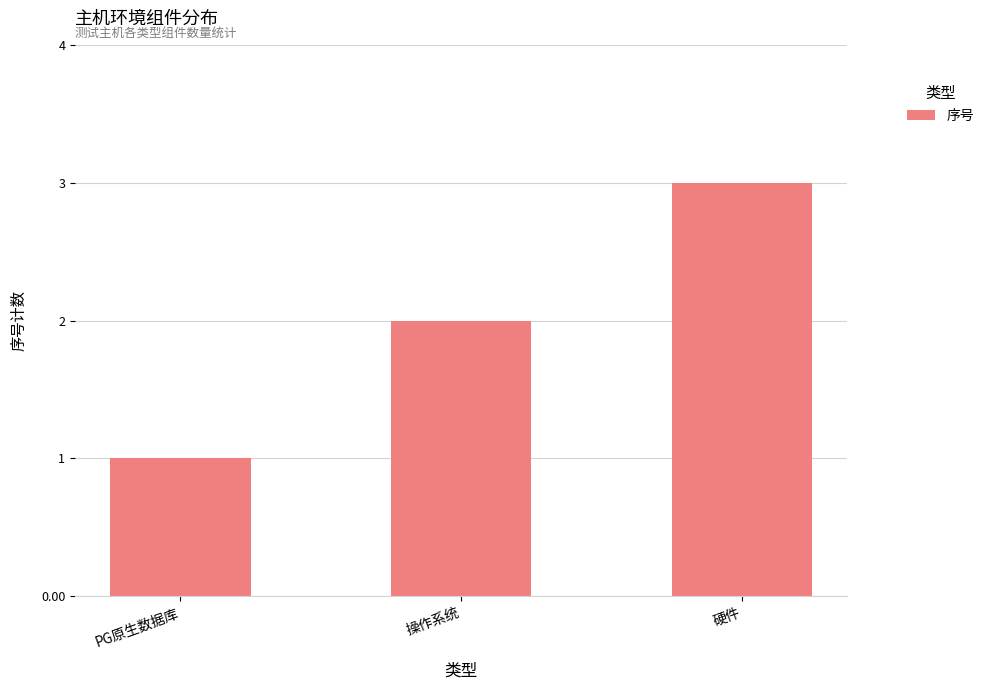

Are the bars grouped side by side (vs. stacked)?

No